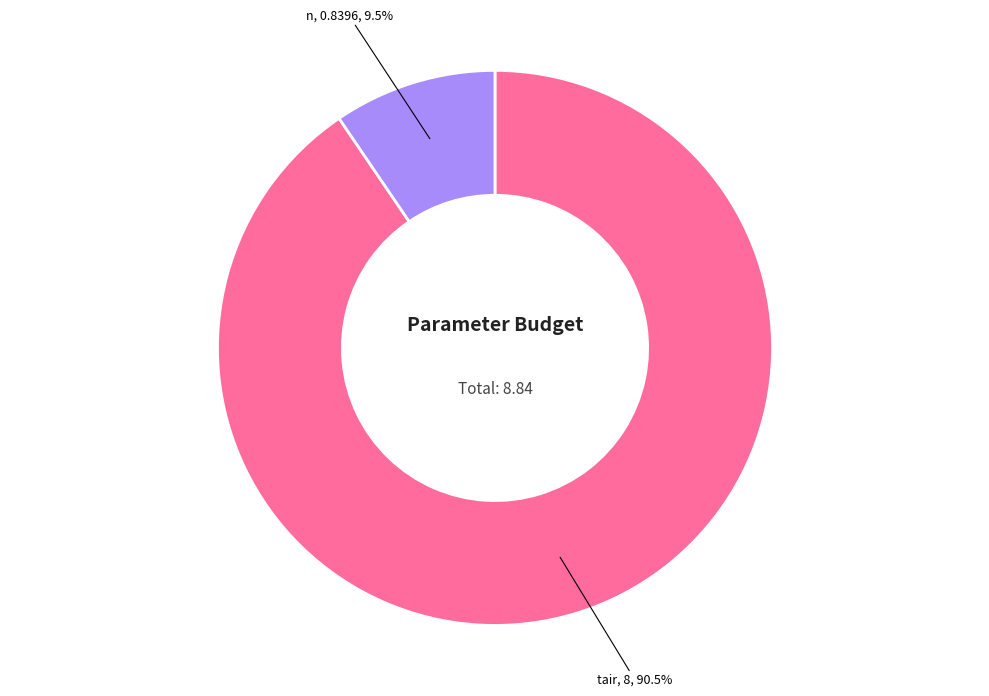

How many segments does this pie chart have?

2